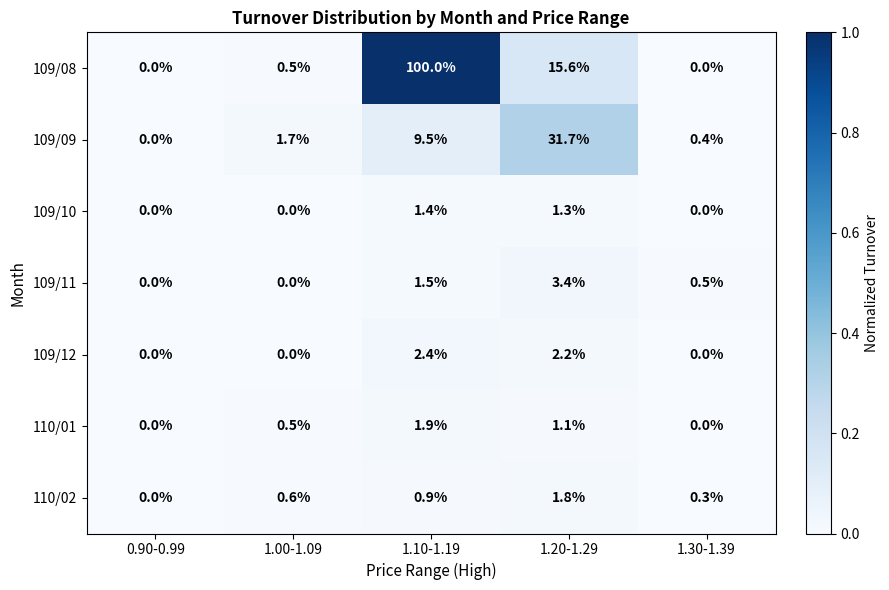

Which series has the largest total across all categories?

109/08